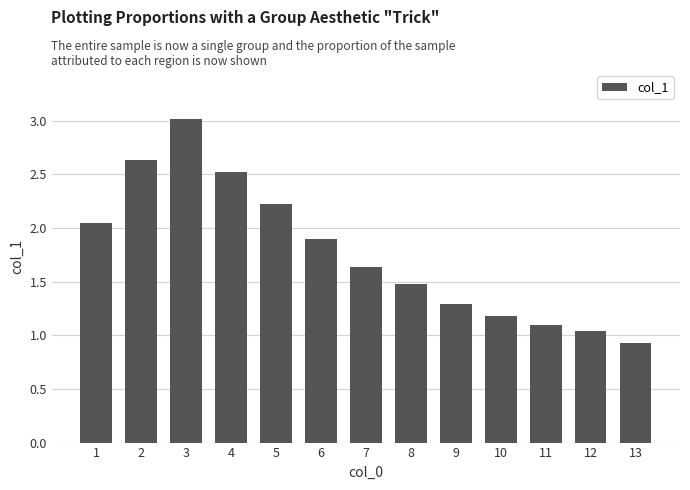

Is it true that the value at 3 is 0.8?

False